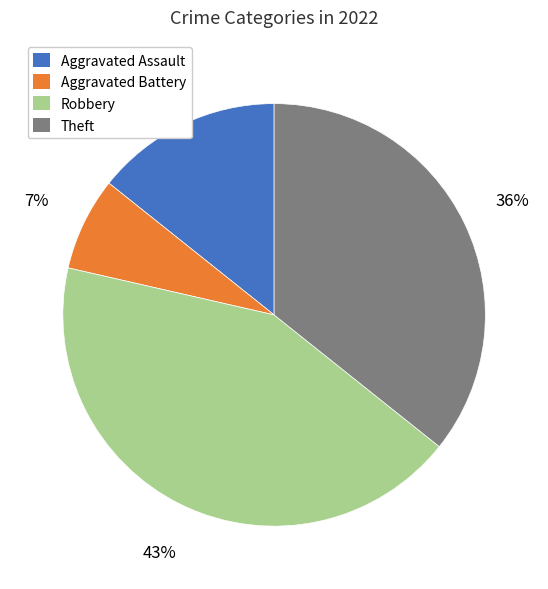

True or false: Theft accounts for 29% of the total.

False